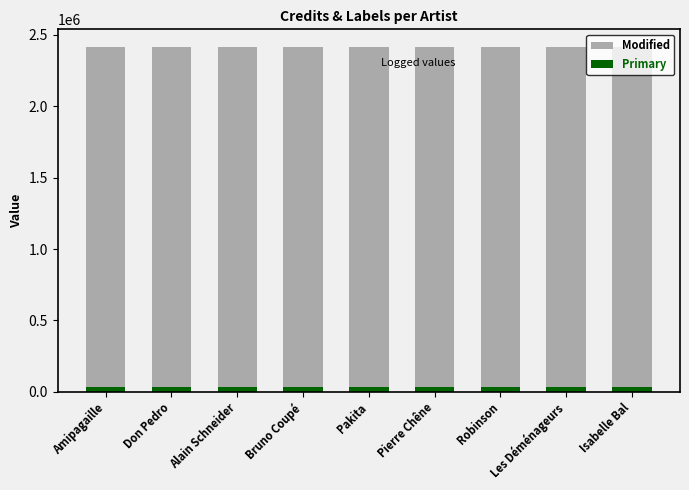

Reading left to right, transcribe all the data shown in this chart.

Modified: 2418543	2418543	2418543	2418543	2418543	2418543	2418543	2418543	2418543
Primary: 36585	36585	36585	36585	36585	36585	36585	36585	36585